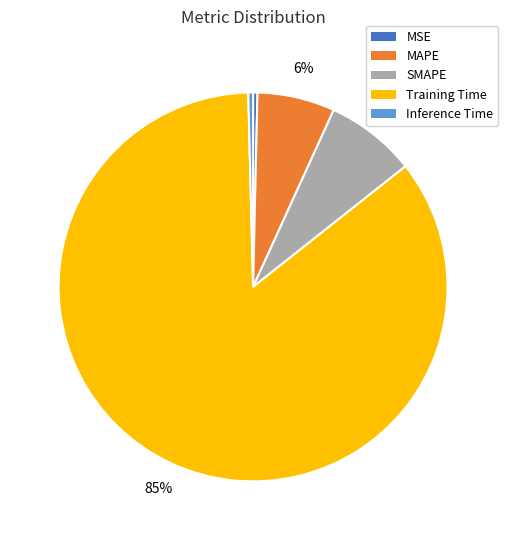

Which category has the biggest portion of the pie?

Training Time